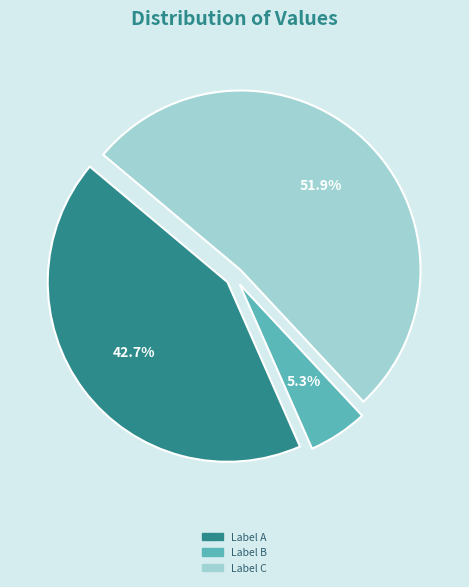

Rank the categories by value from lowest to highest.

Label B, Label A, Label C